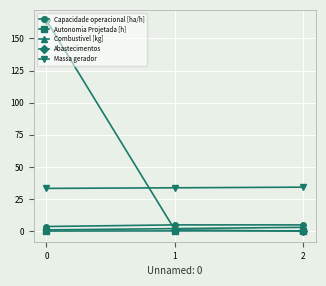

How many categories are shown in the chart?

3